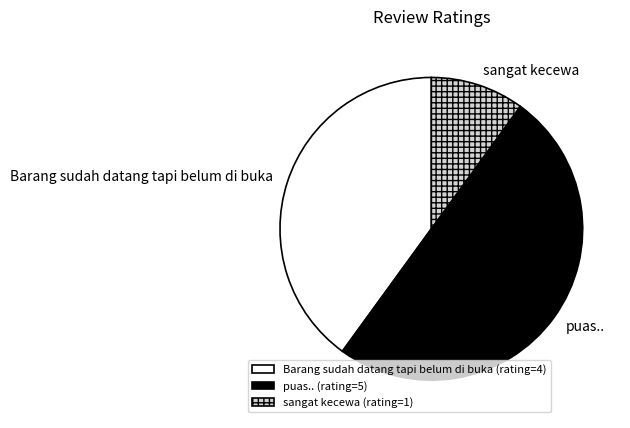

True or false: puas.. (rating=5) accounts for 50% of the total.

True